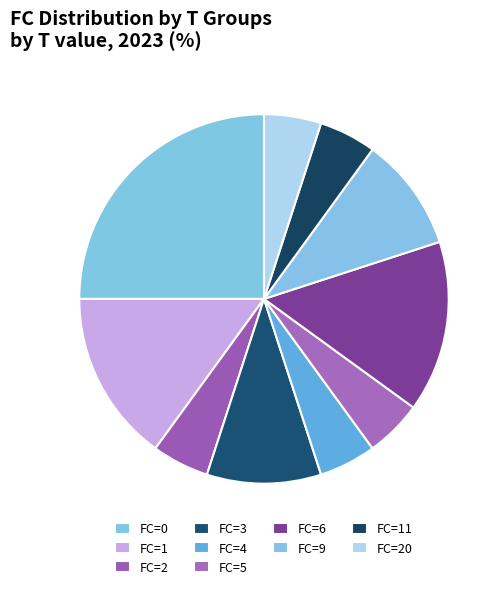

Count the number of slices in the pie.

10